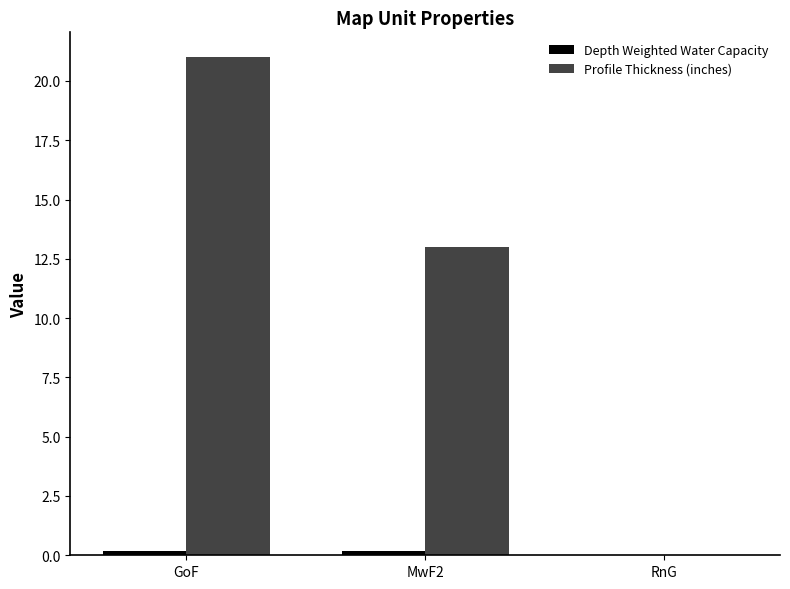

At which category is the sum across all series the highest?

GoF